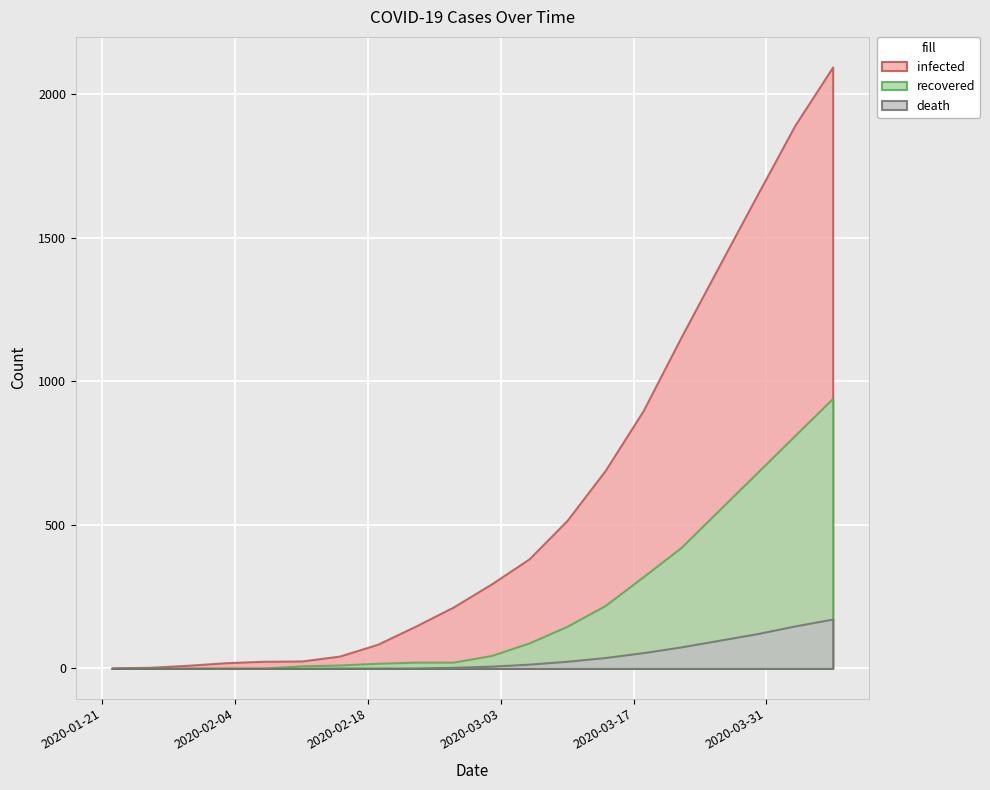

At which label is recovered closest to 470?

2020-03-22